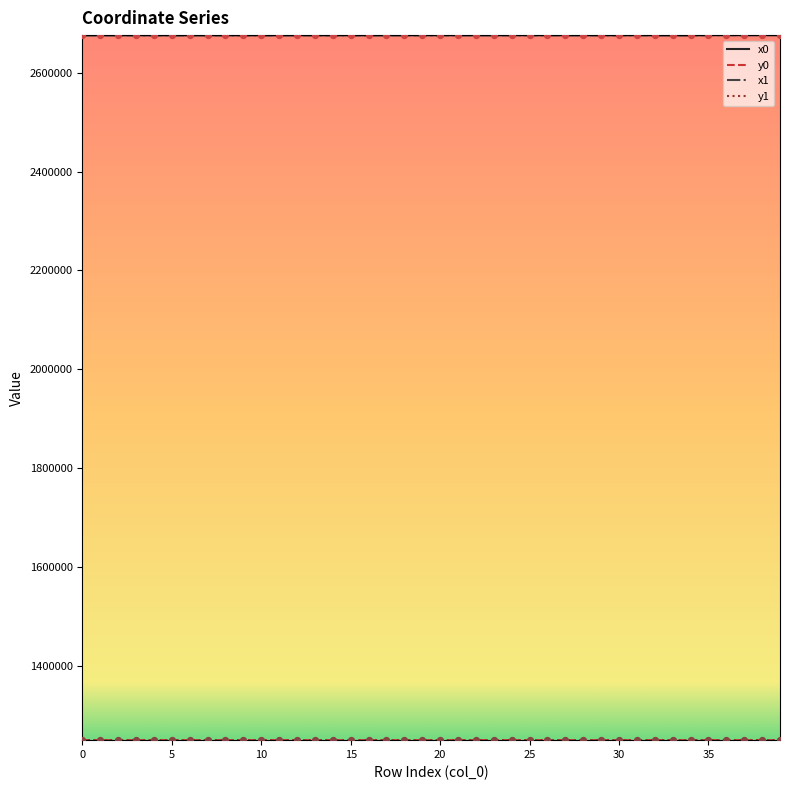

Which series has the largest range (max minus min)?

x1